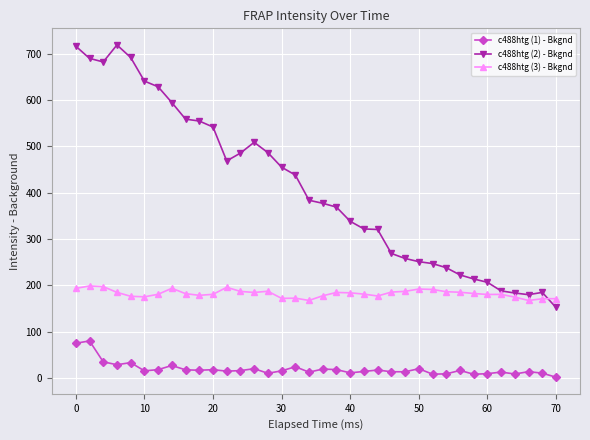

How many values in the c488htg (3) - Bkgnd series exceed 182?

18